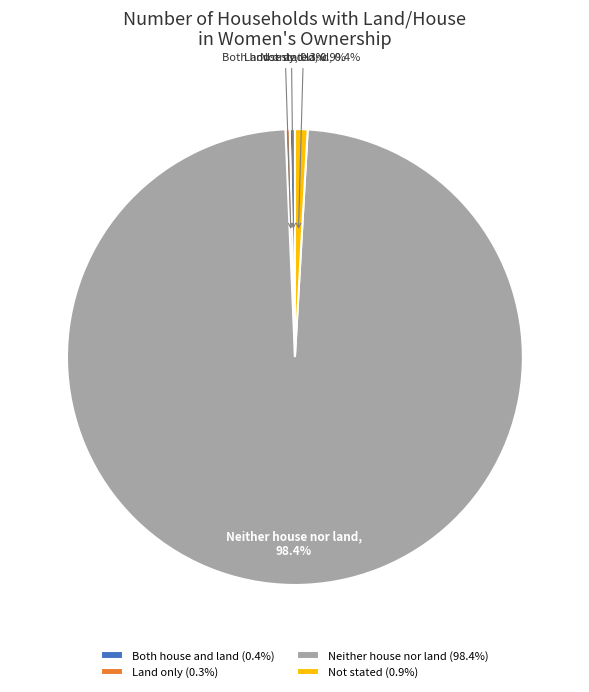

True or false: Both house and land accounts for 0% of the total.

True